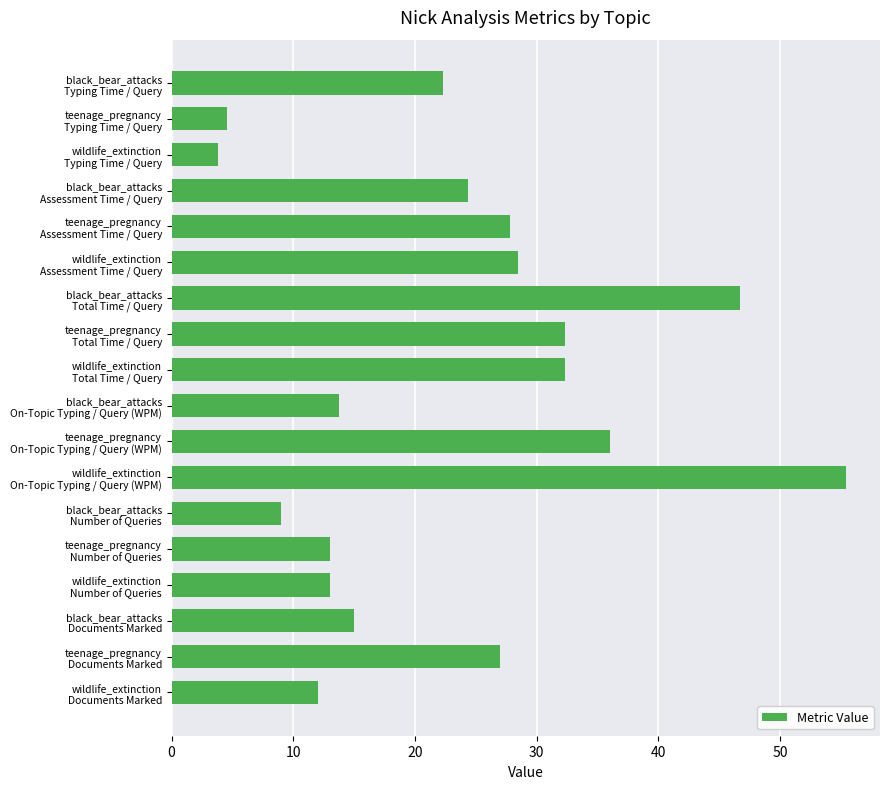

Are the bars grouped side by side (vs. stacked)?

No